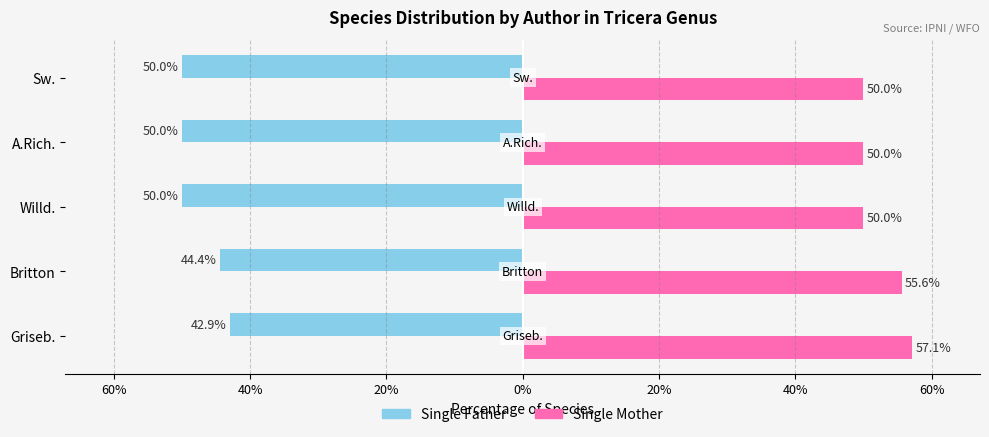

What is the difference between the maximum and minimum values in the Single Mother series?

7.1